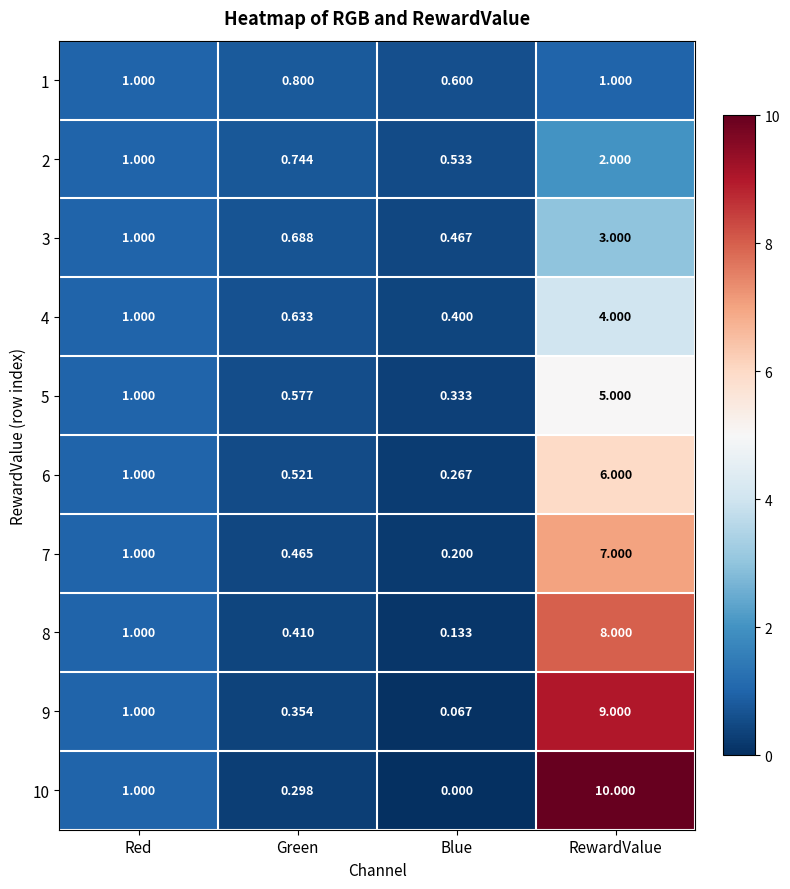

List the labels in order of 3 value, largest first.

RewardValue, Red, Green, Blue